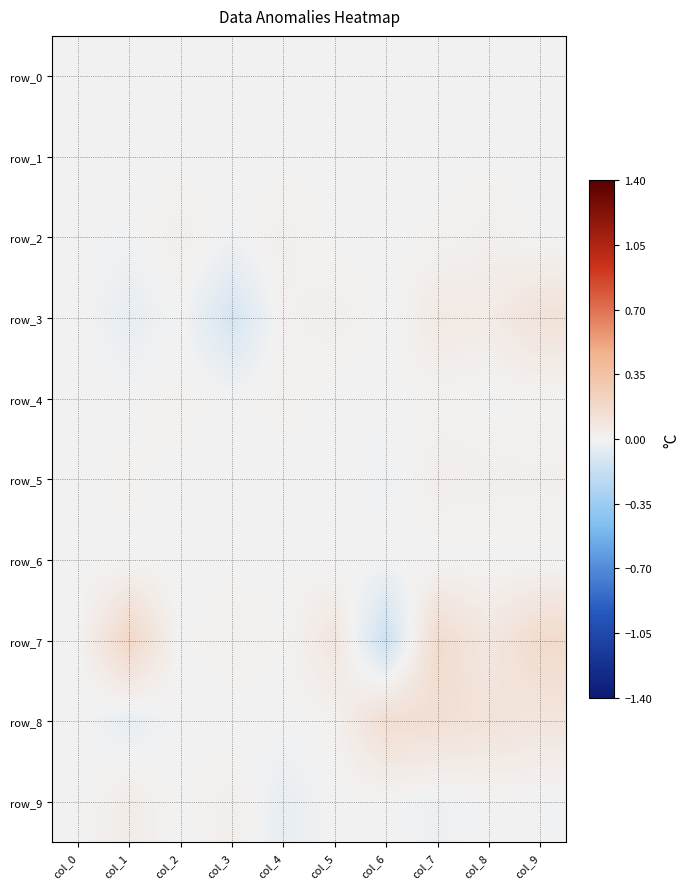

How many data points in row_4 are above 0?

6